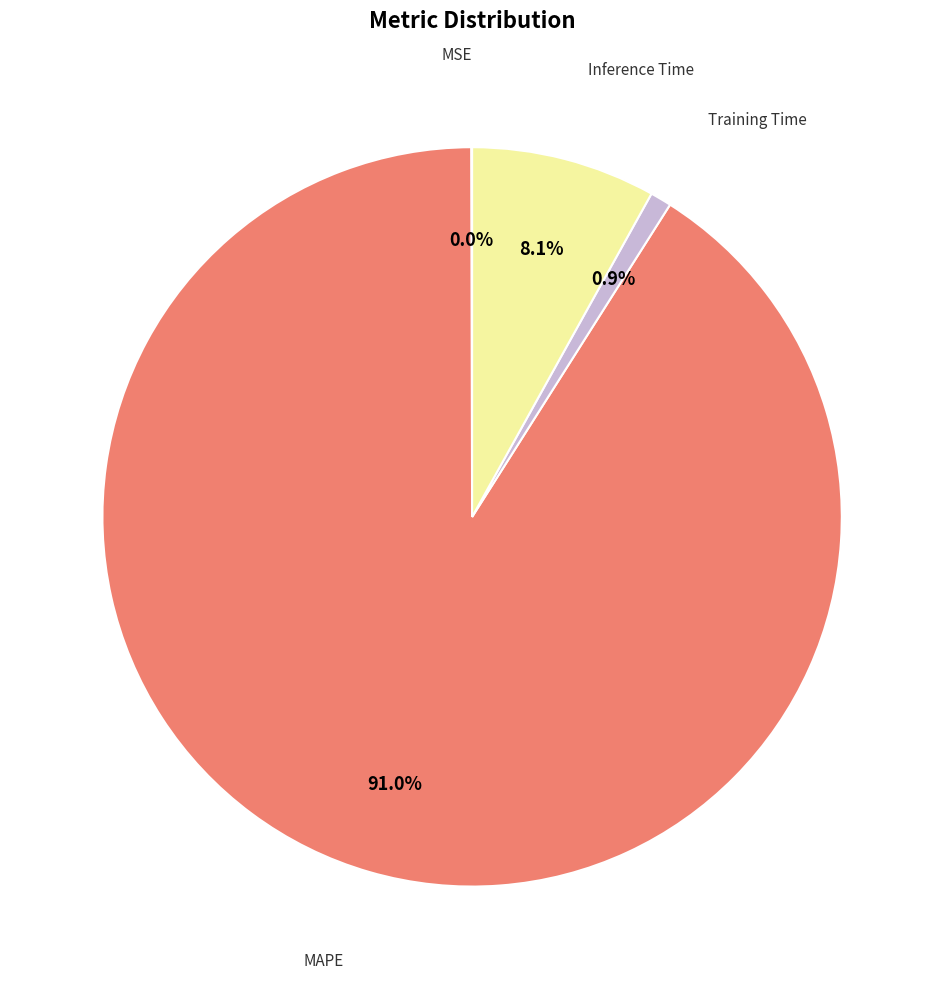

Is there any slice that represents more than half of the pie?

Yes